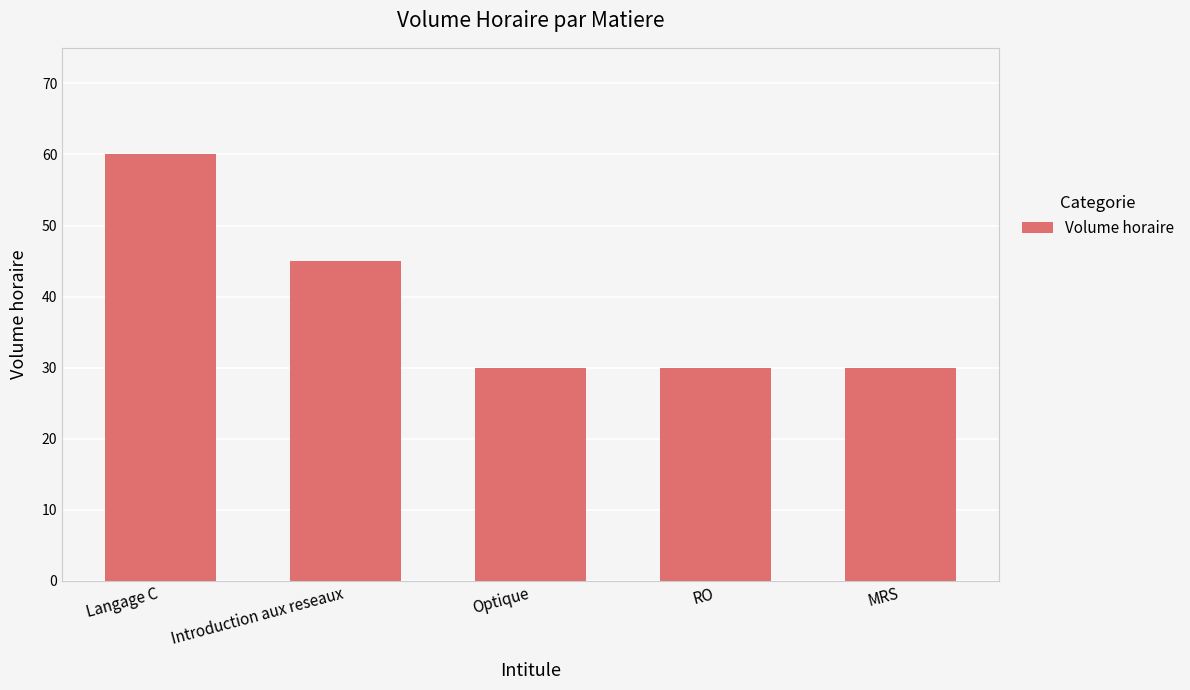

Reading left to right, list all the values displayed in this chart.

60	45	30	30	30